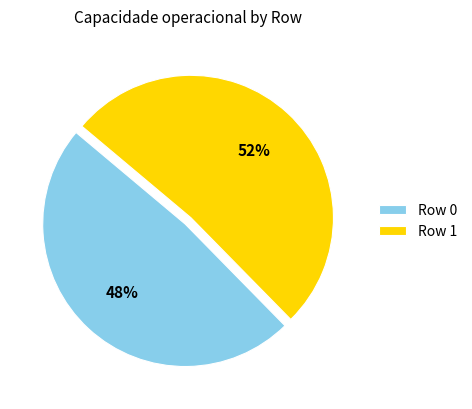

To the nearest percent, what portion does Row 0 represent?

48%